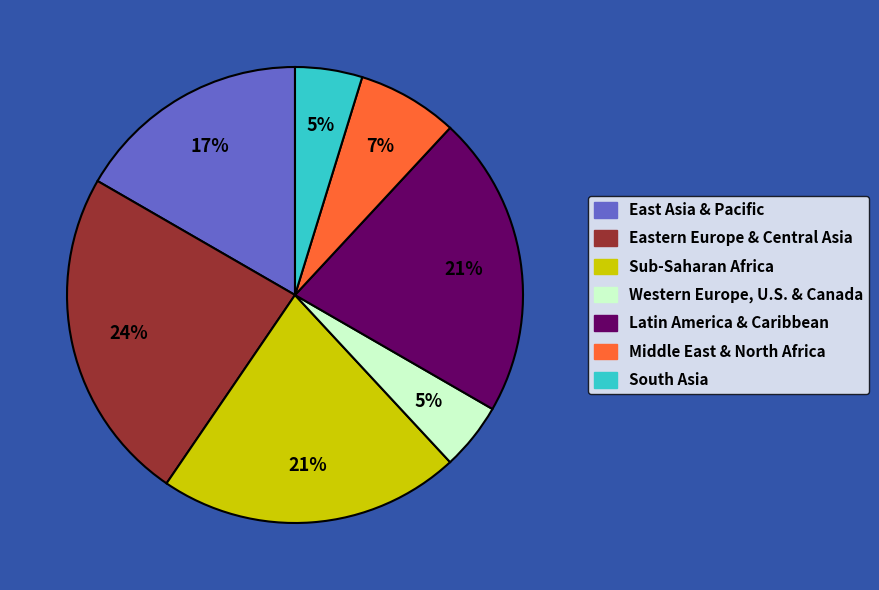

What percentage is the Western Europe, U.S. & Canada slice, to the nearest percent?

5%